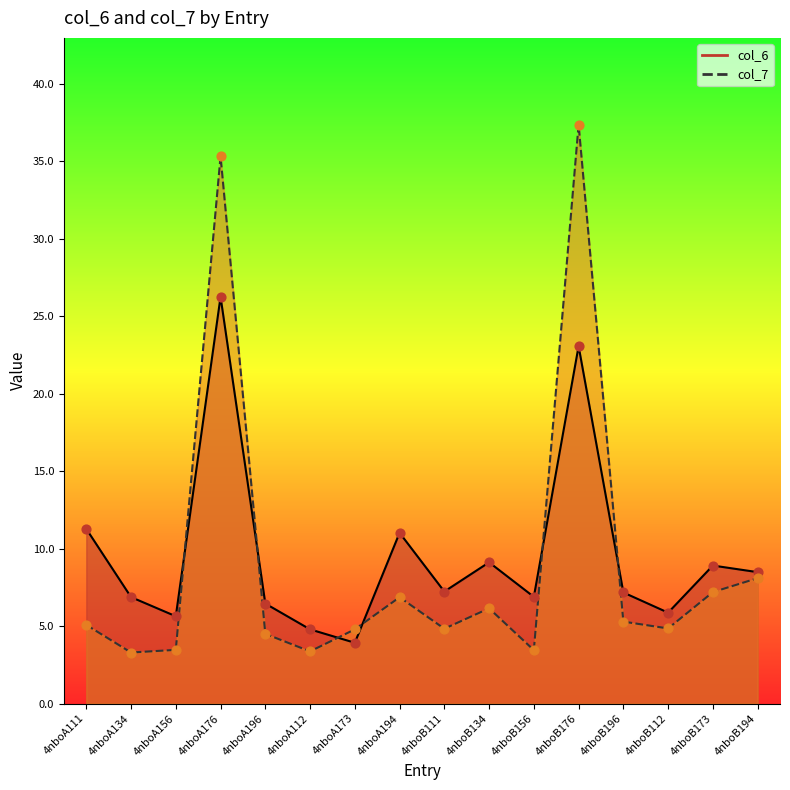

Which series has the largest total across all categories?

col_6